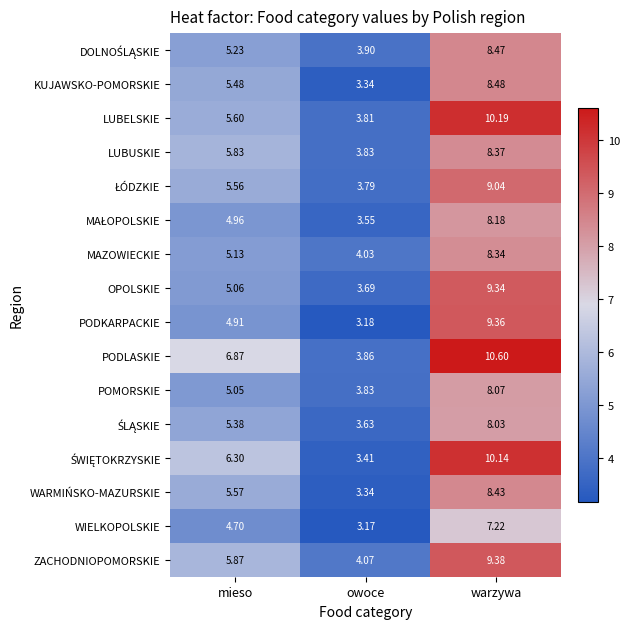

Which series has the largest total across all categories?

PODLASKIE